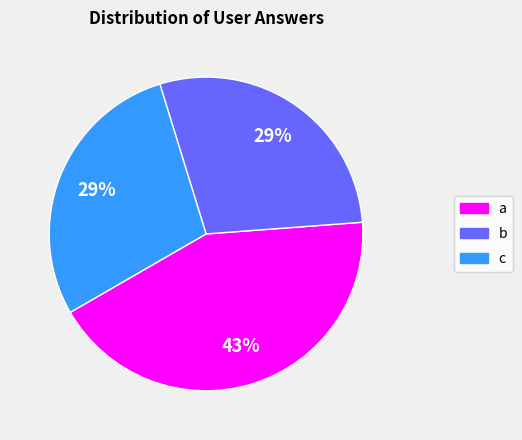

Combined, do b and a account for over 50%?

Yes